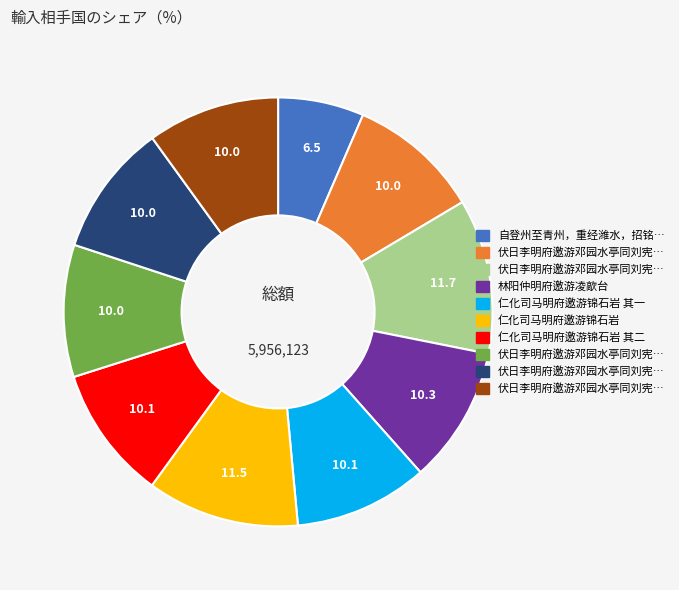

Is there any slice that represents more than half of the pie?

No